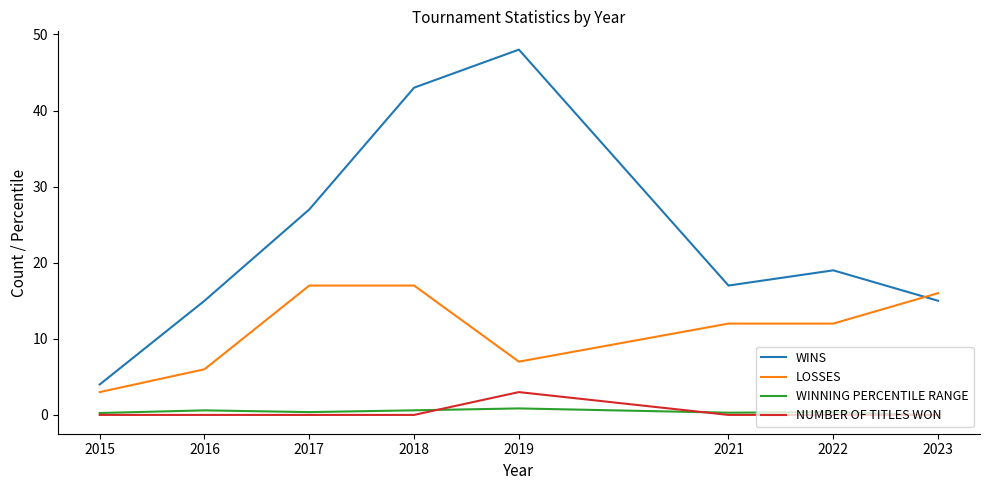

Between 2016 and 2019, which series saw the biggest shift?

WINS